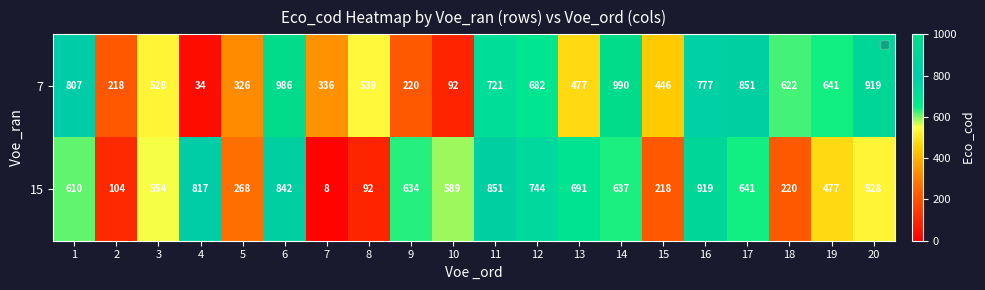

At which label is 7 closest to 512?

3